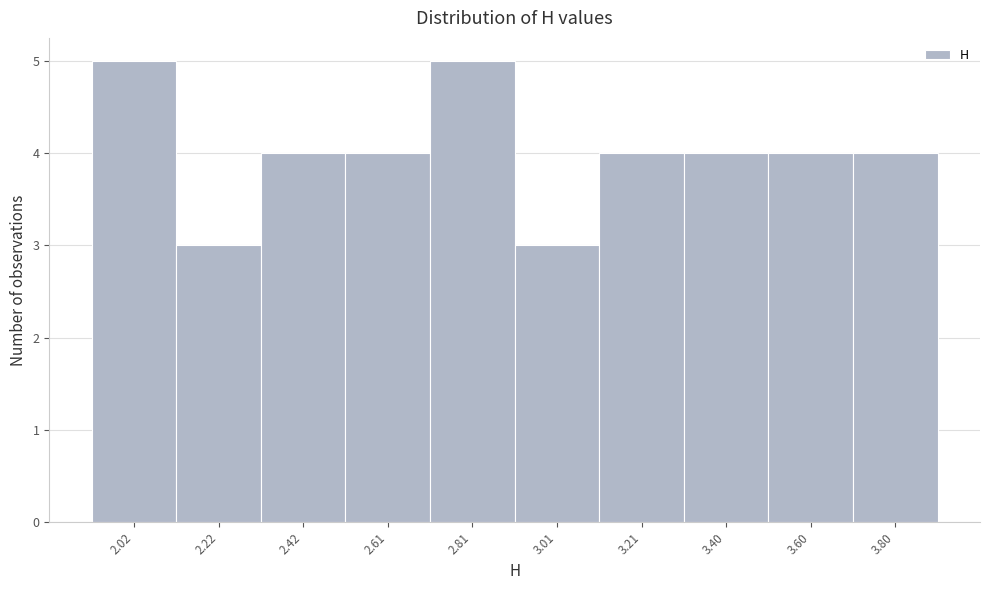

Reading left to right, what are all the values shown in this chart?

5	3	4	4	5	3	4	4	4	4